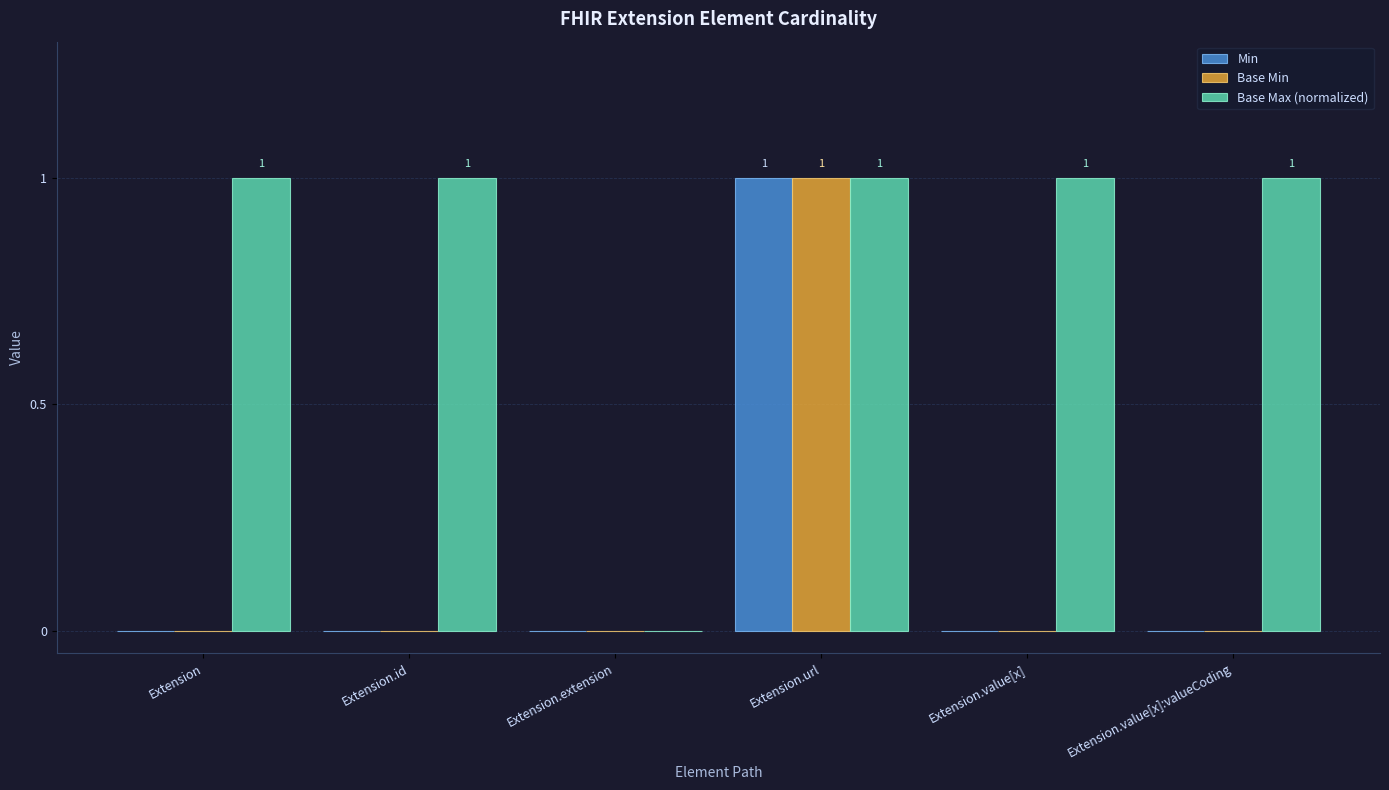

True or false: Base Max (normalized) has a value of 2 at Extension.

False